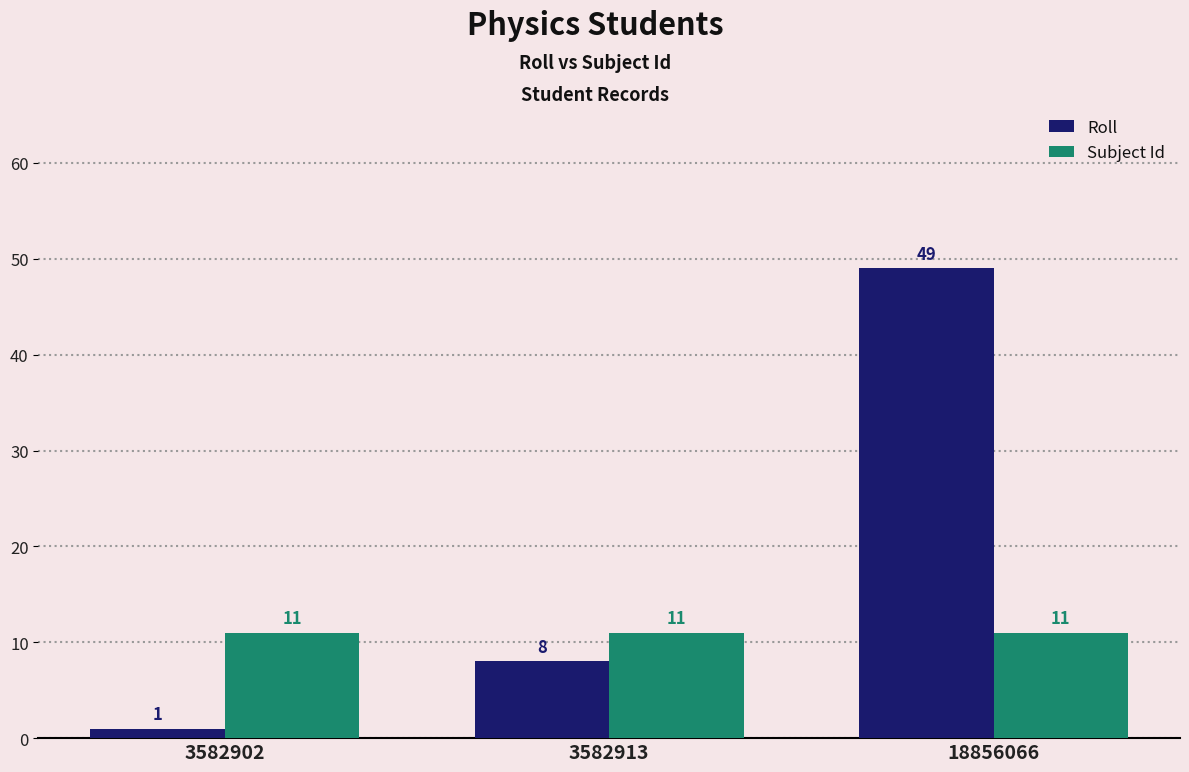

Are the bars horizontal?

No